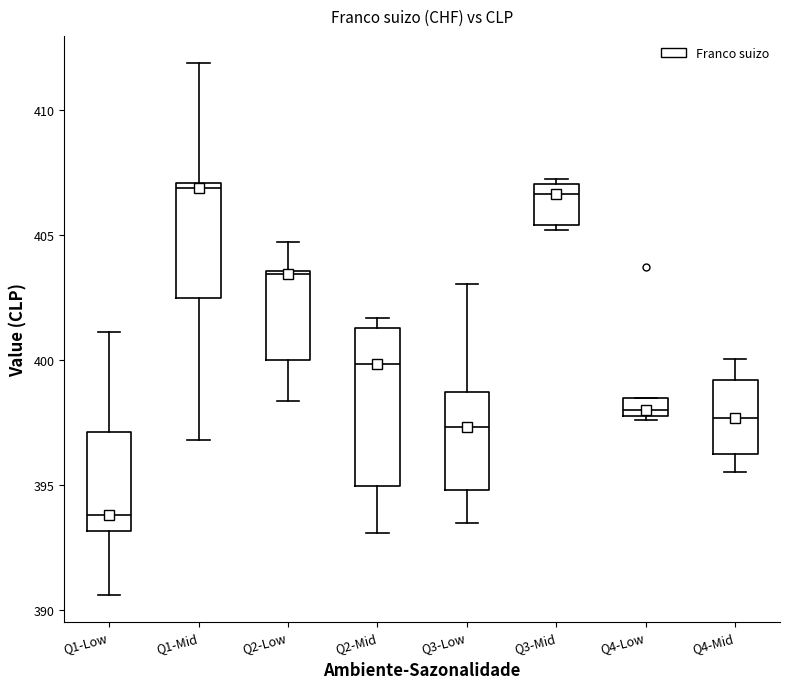

Which box is the tallest, from its lower edge to its upper edge?

Q2-Mid